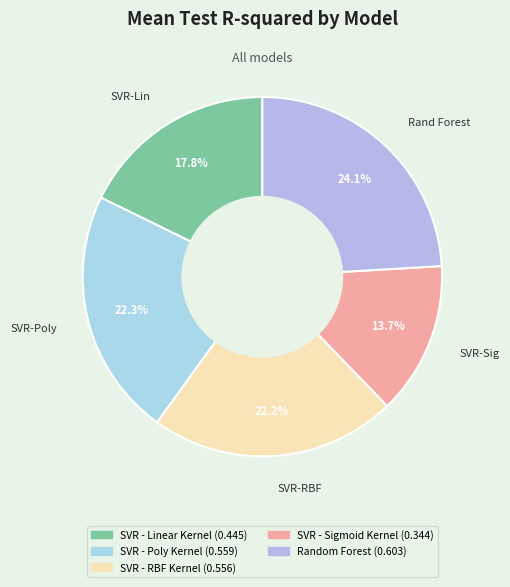

The Random Forest slice represents 33% of the pie. True or false?

False